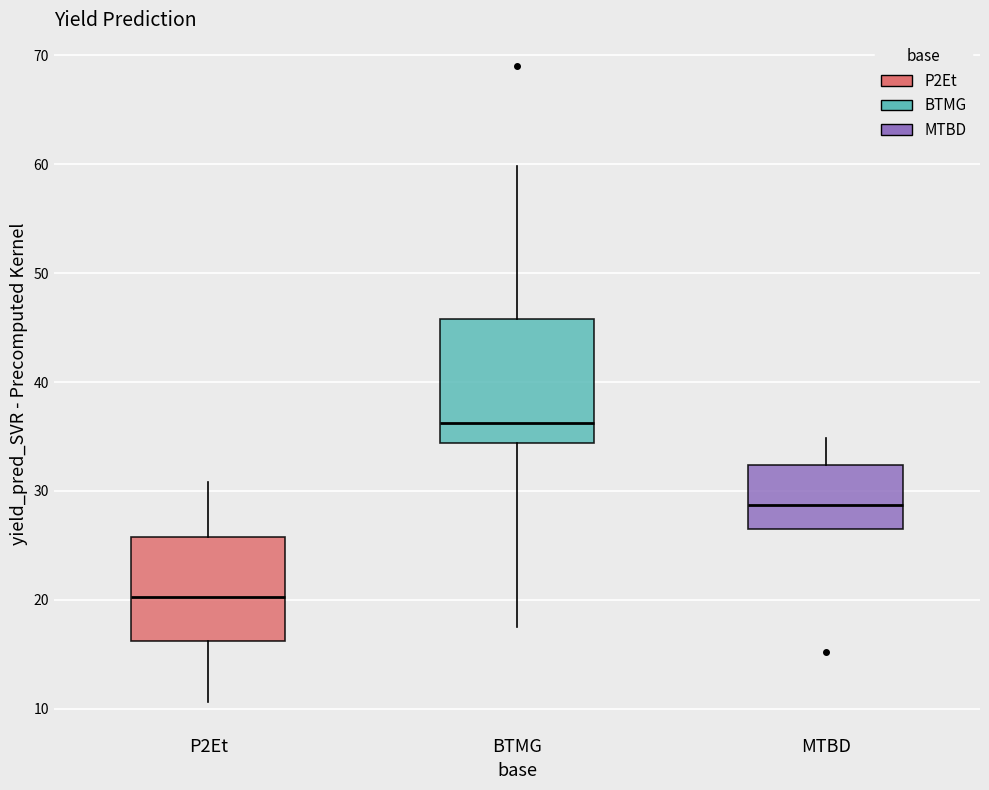

Comparing the boxes themselves (not the whiskers), which one is the tallest?

BTMG